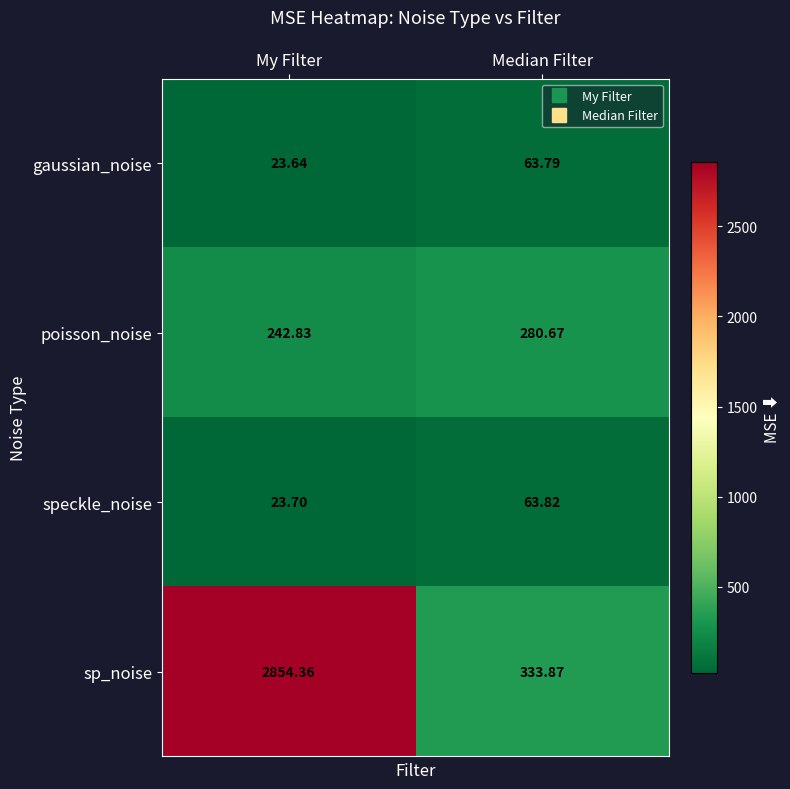

Rank the series at Median Filter from highest to lowest value.

sp_noise, poisson_noise, speckle_noise, gaussian_noise